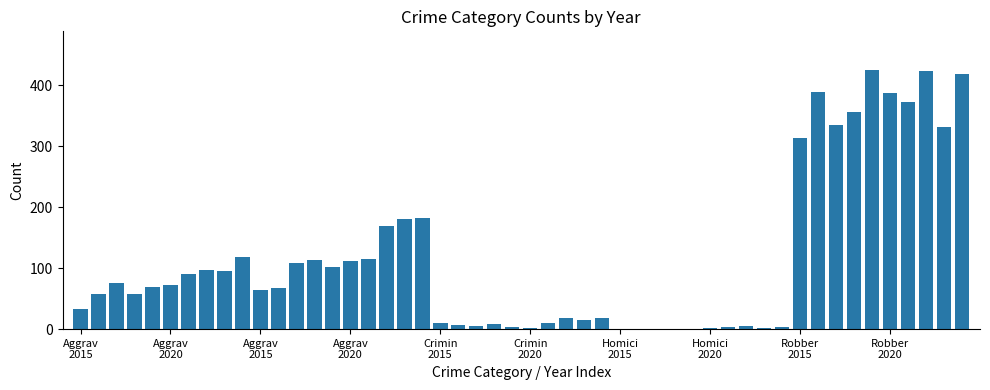

What is the sum of all values?

5848